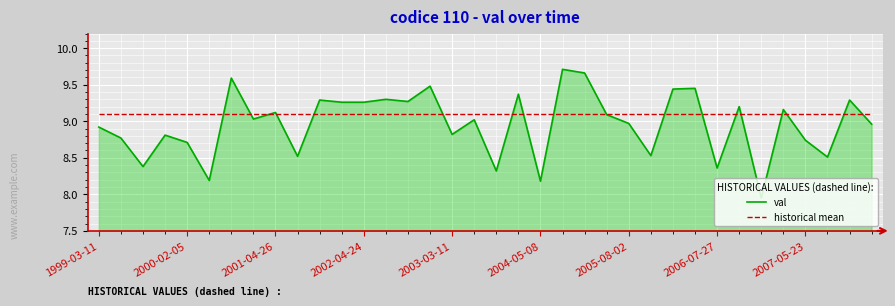

Rank the series by their maximum value, from lowest to highest.

historical mean, val